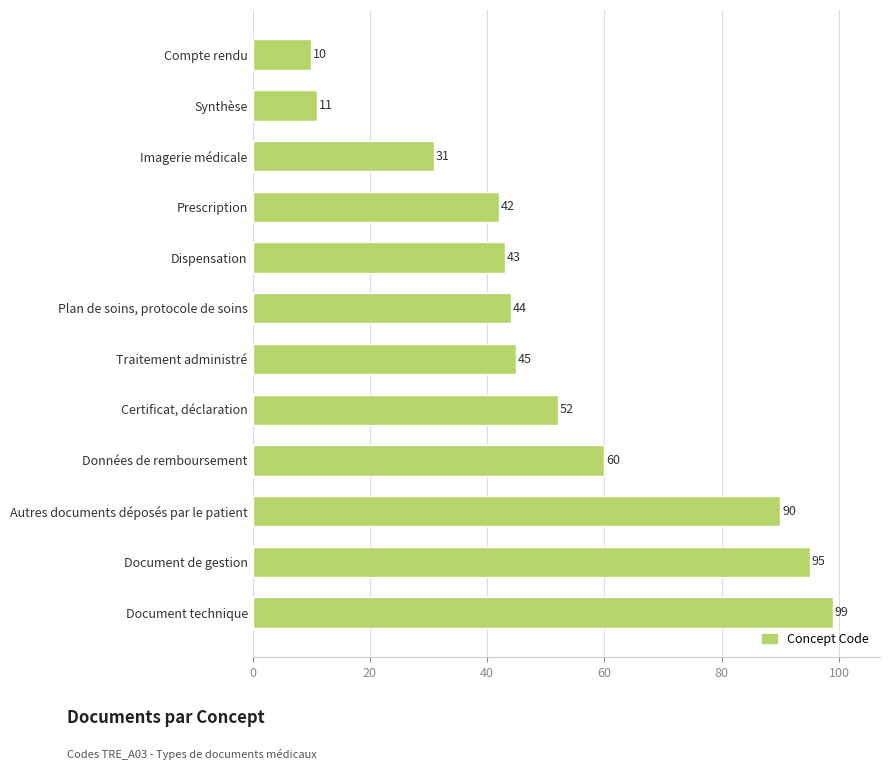

Are the bars grouped side by side (vs. stacked)?

No